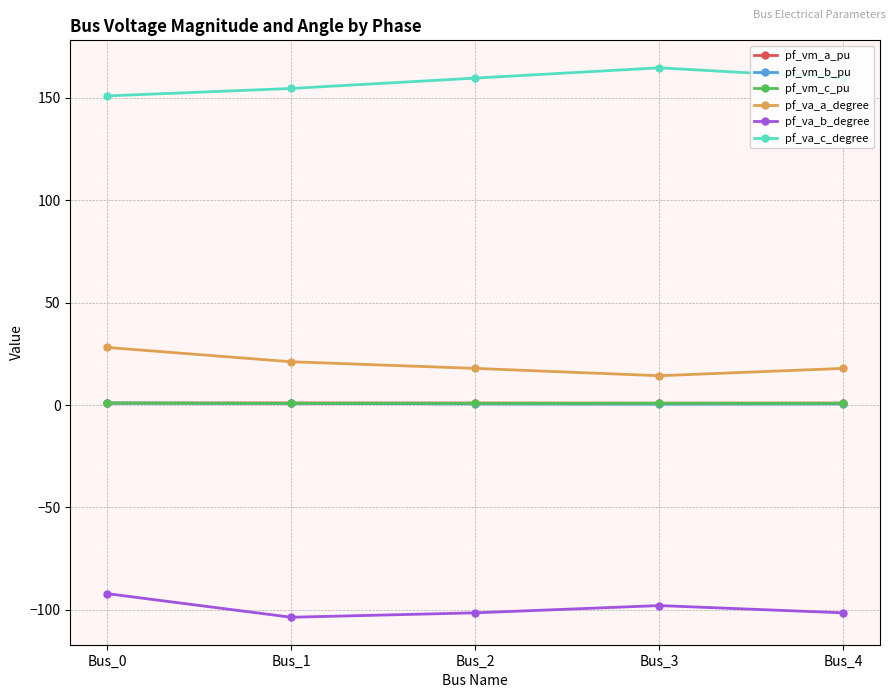

Does the chart have visible grid lines?

Yes